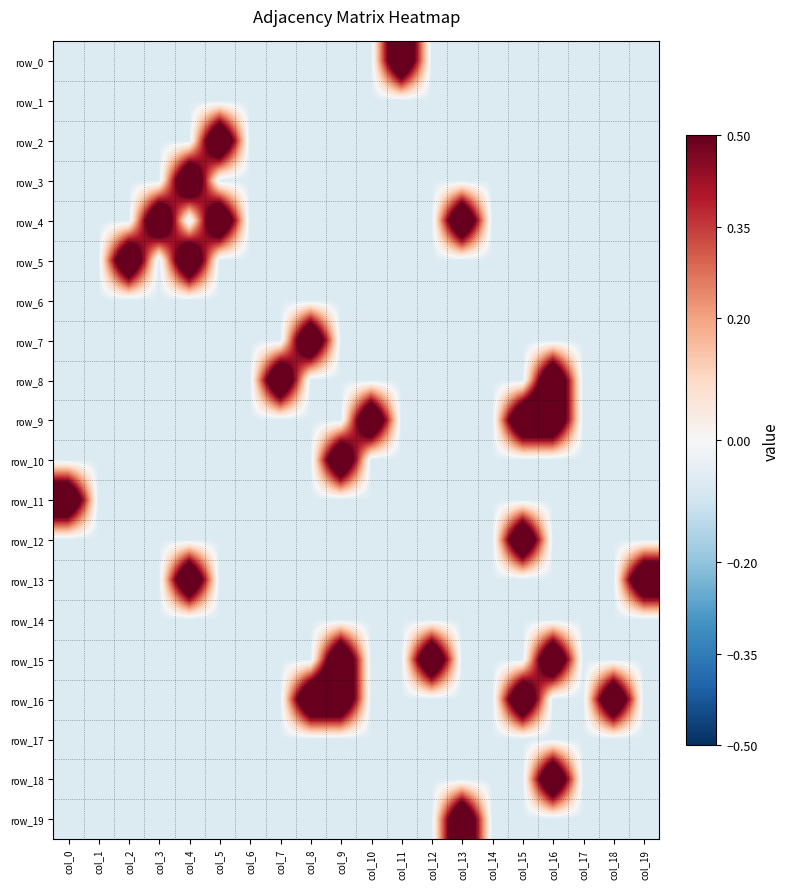

What is the highest value of the row_0 series?

0.9